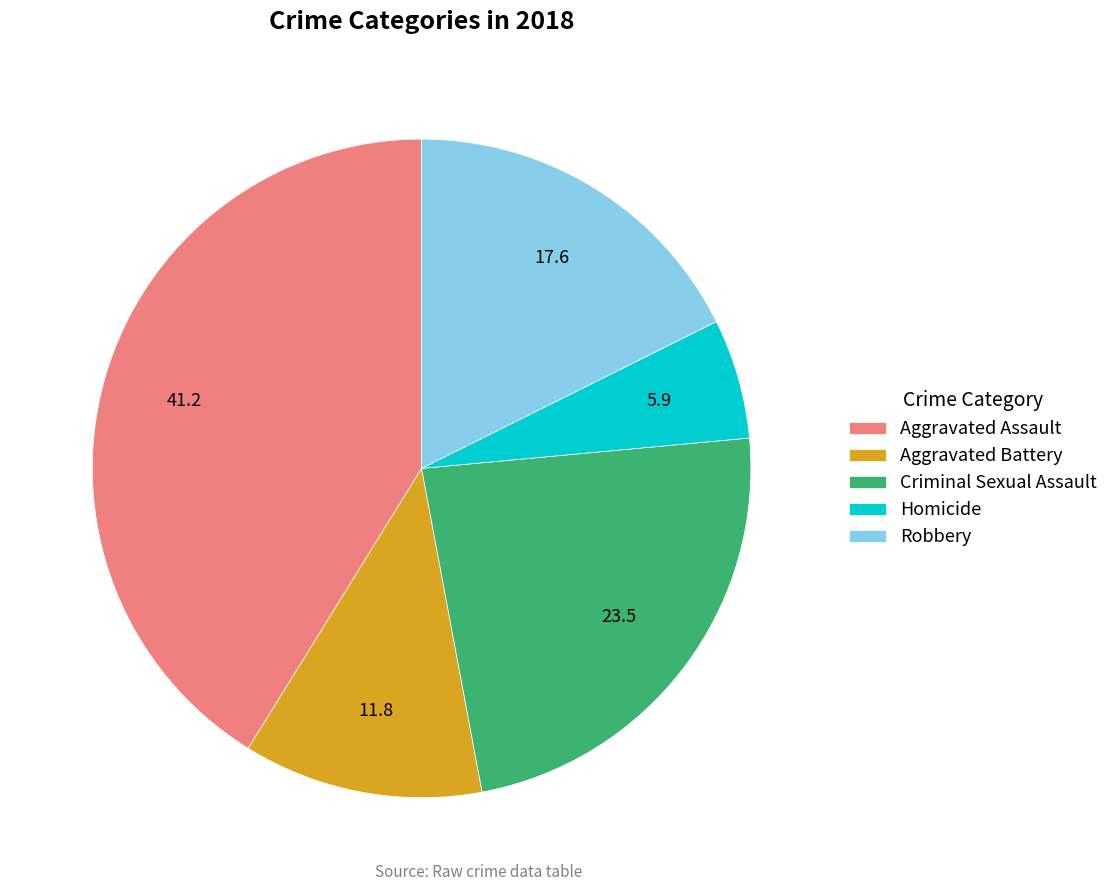

True or false: Aggravated Battery accounts for 18% of the total.

False